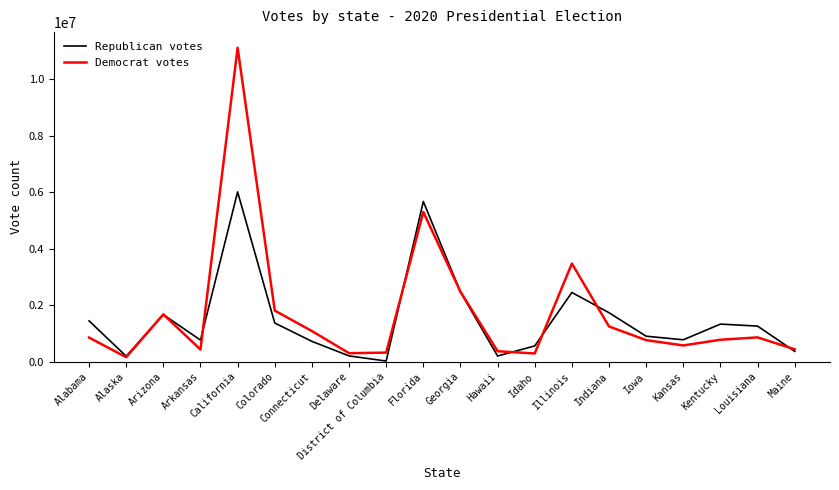

Rank the series at Kentucky from lowest to highest value.

Democrat votes, Republican votes